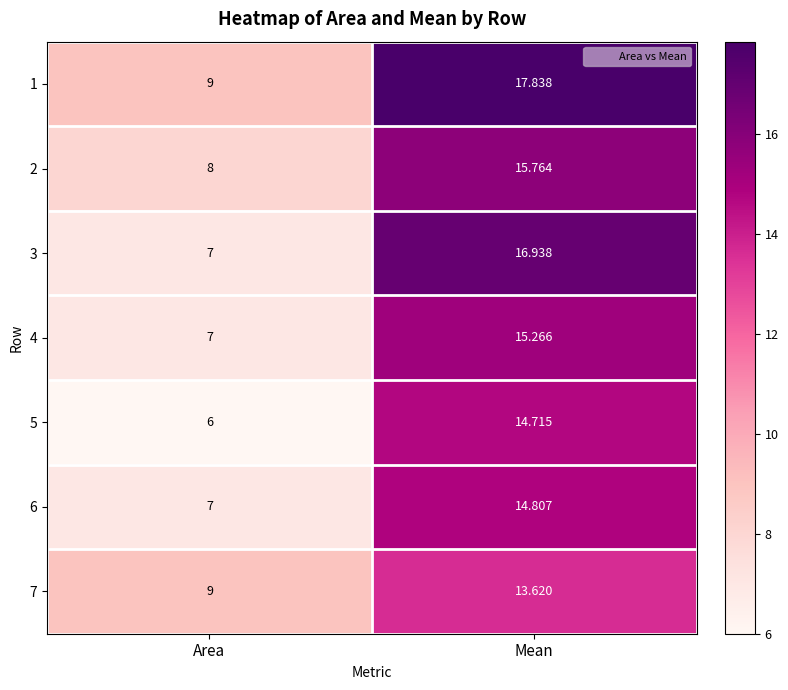

At which label is 3 closest to 11?

Area